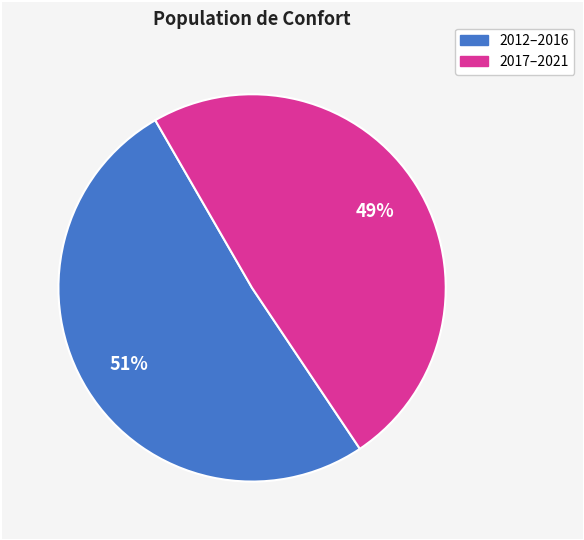

Does any single category account for the majority?

Yes